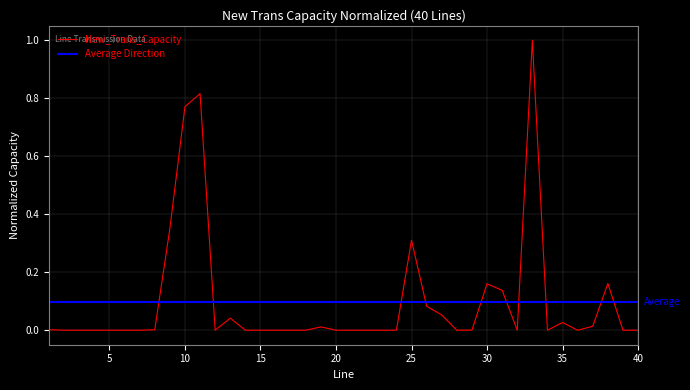

How many lines are shown in the chart?

1